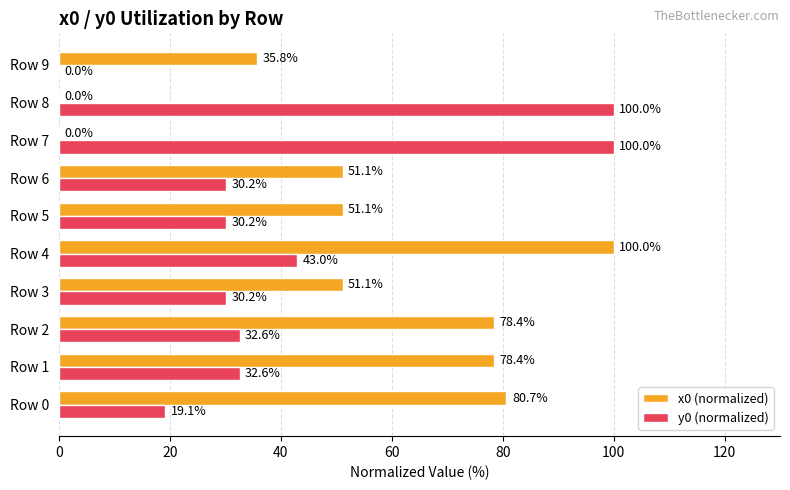

The y0 (normalized) series shows 138.6 at Row 8. True or false?

False